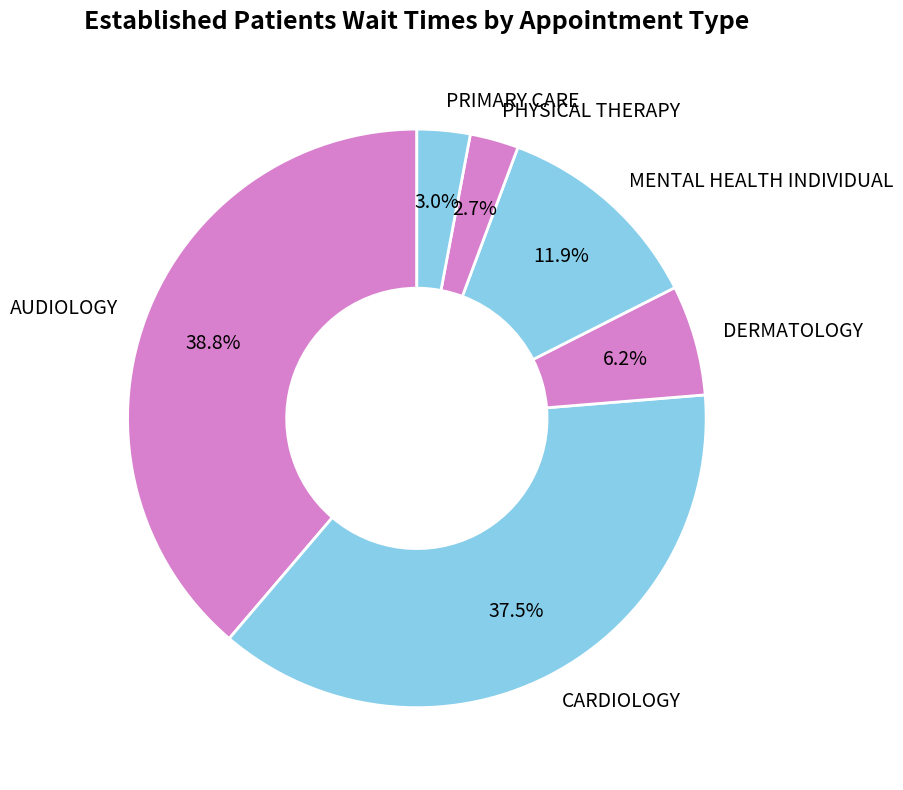

To the nearest percent, what percentage of the pie is DERMATOLOGY?

6%